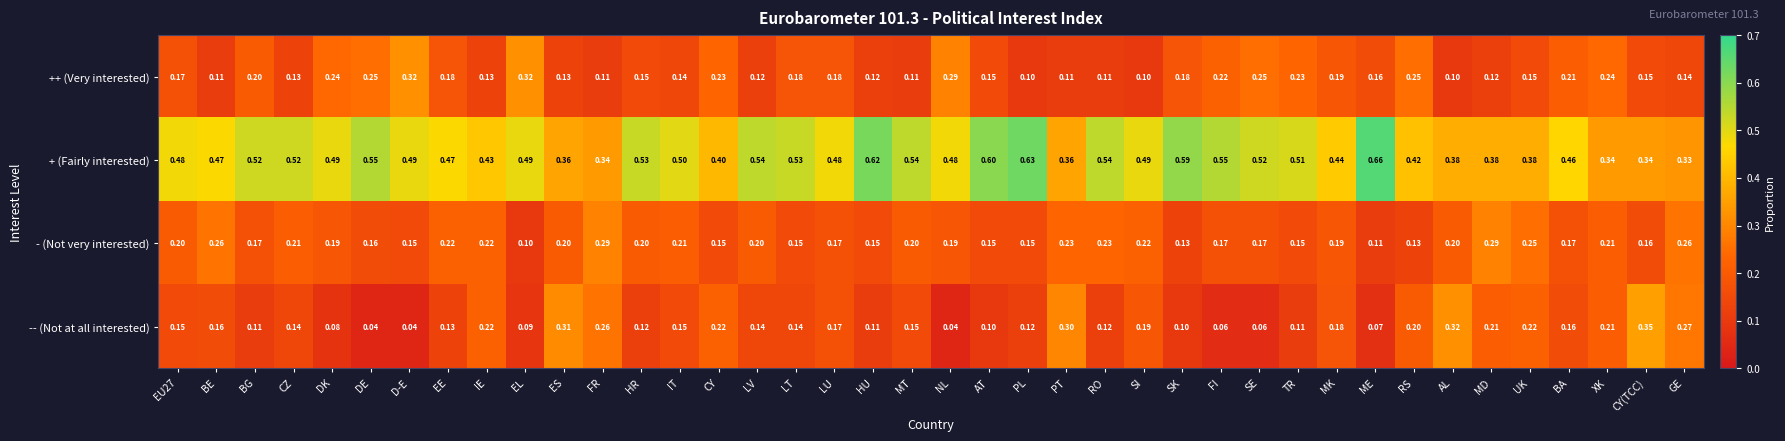

Which label corresponds to the largest value in the chart?

ME